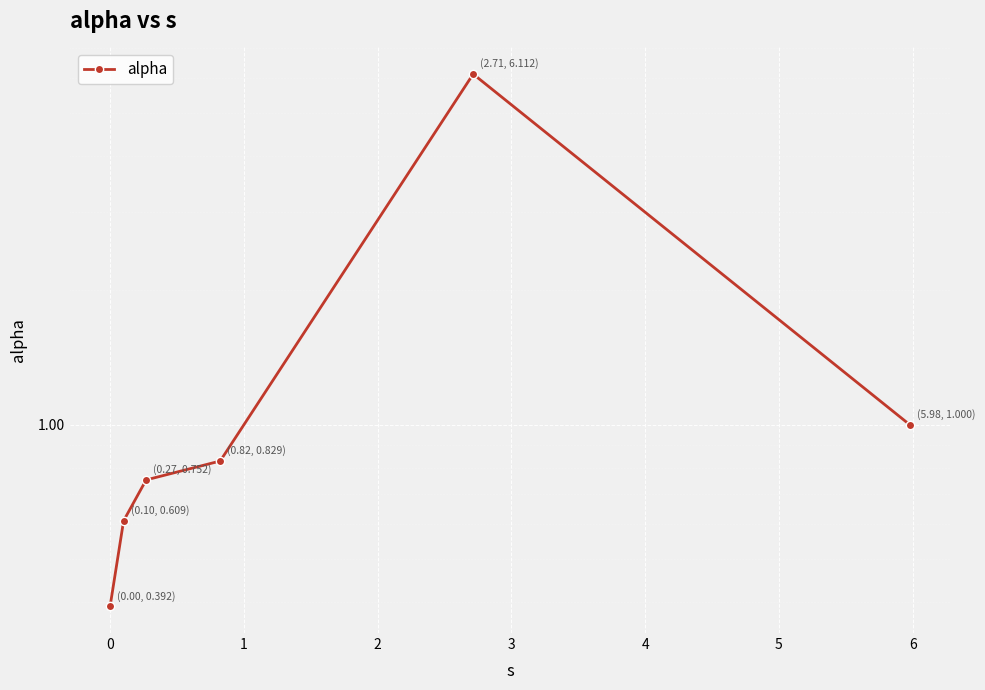

The chart shows a value of 6.1 at 3. True or false?

True